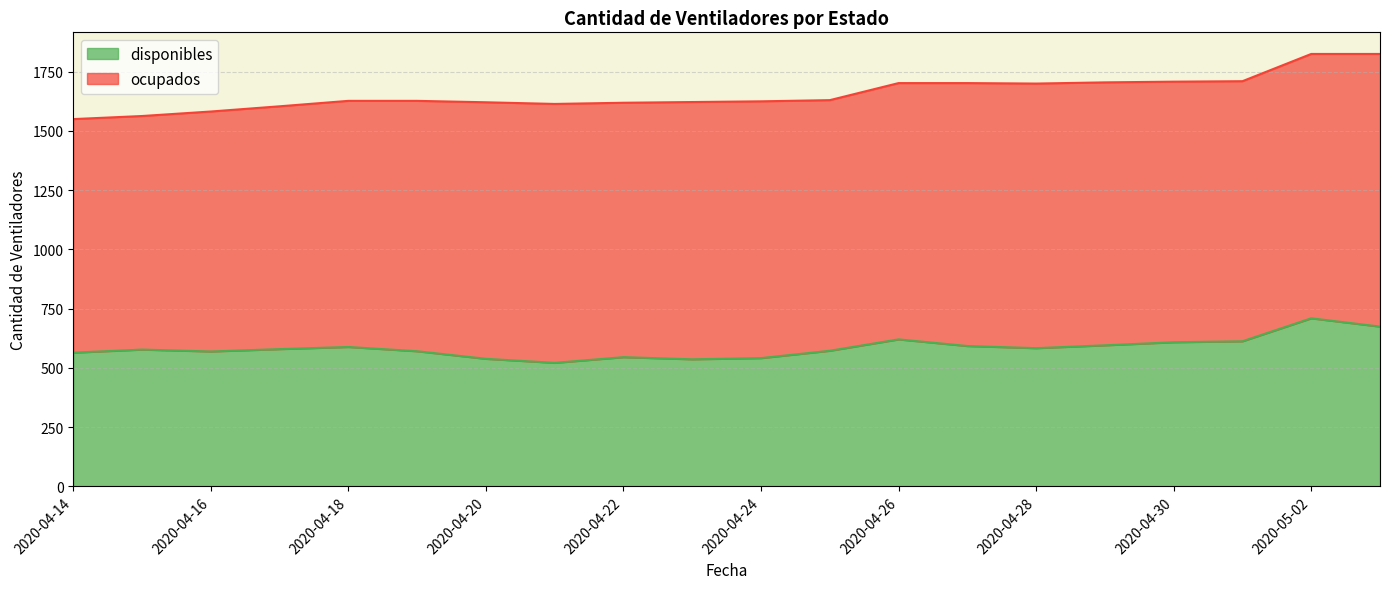

Which has a higher value, 2020-05-02 or 2020-04-22?

2020-05-02